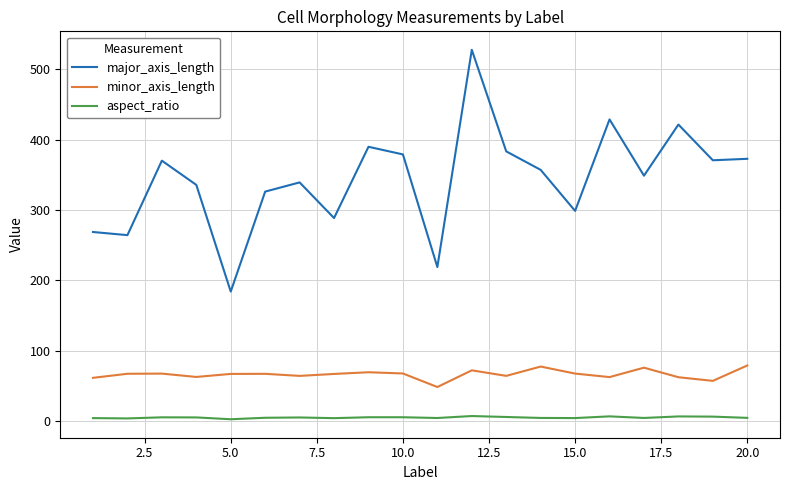

Which series has the widest spread of values?

major_axis_length